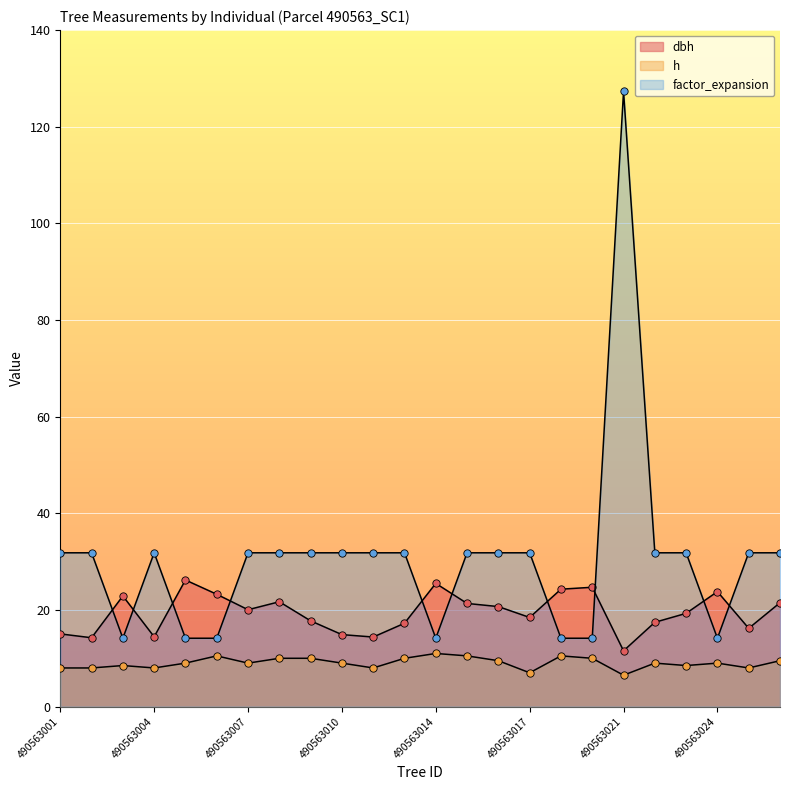

Which series has the largest Y range (max minus min)?

factor_expansion